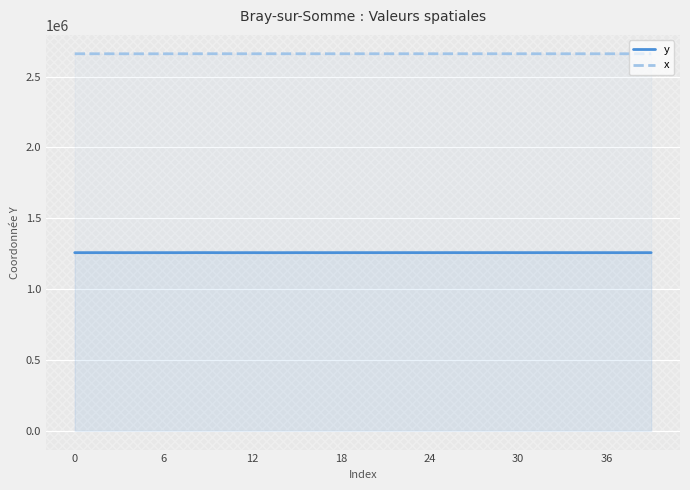

Does the chart display data point markers on the line(s)?

No